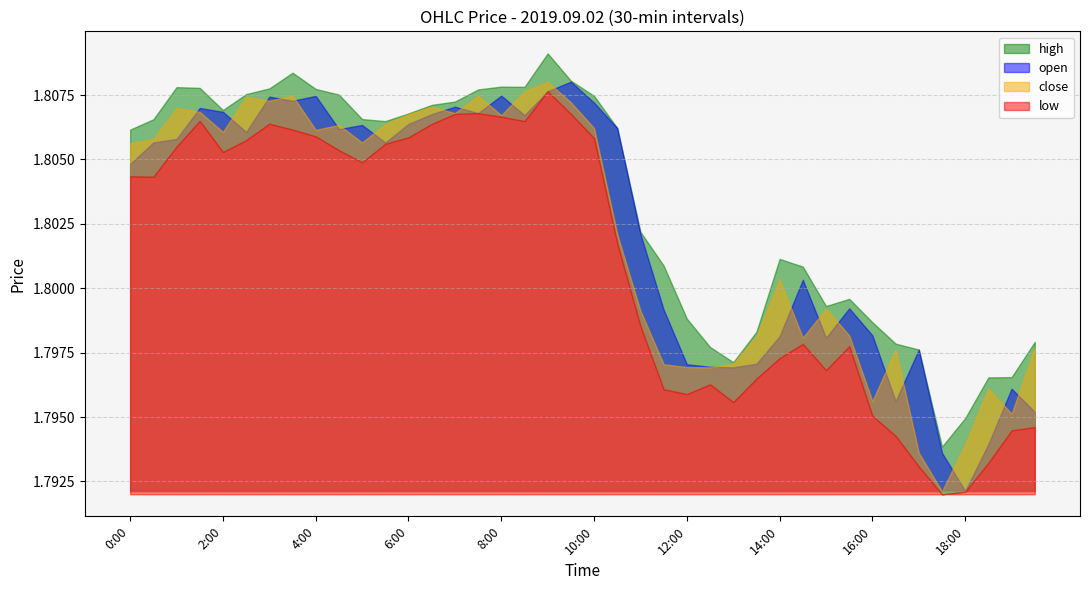

Which series changed the most between 5:00 and 7:30?

low